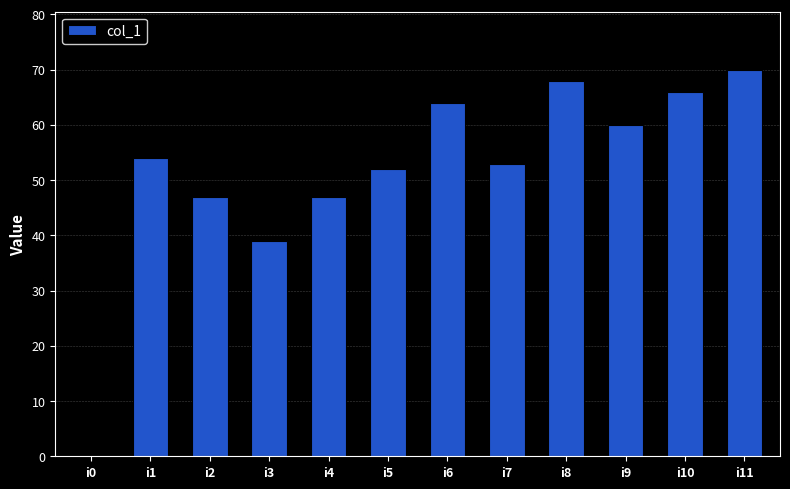

How many distinct data groups are displayed?

1